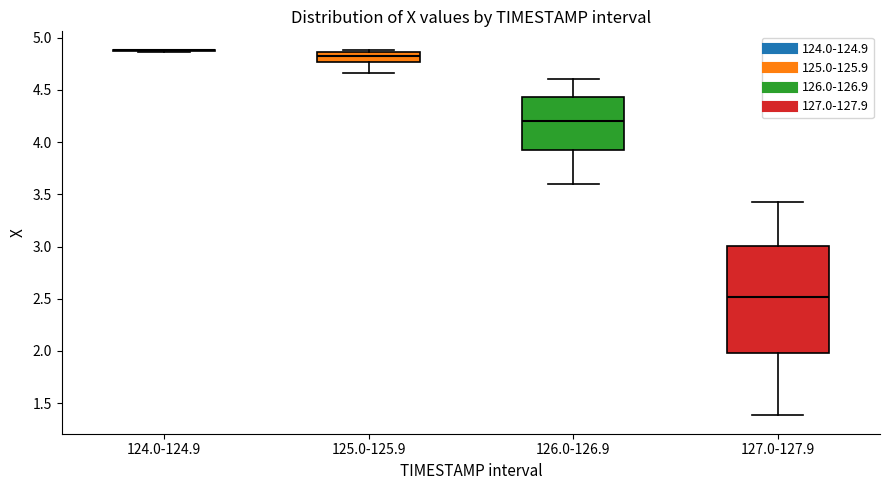

Reading left to right, transcribe this box plot: for each box, give where its median line is, the range the box spans, and where its two whiskers end, as read against the y-axis. The values are not printed on the chart, so give them approximately, as read against the axis.

124.0-124.9: box collapsed to a line at 4.90, whiskers 4.85 to 4.90
125.0-125.9: median 4.85 (inside the box), box 4.75 to 4.85, whiskers 4.65 to 4.90
126.0-126.9: median 4.20, box 3.95 to 4.45, whiskers 3.60 to 4.60
127.0-127.9: median 2.50, box 2.00 to 3.00, whiskers 1.40 to 3.45